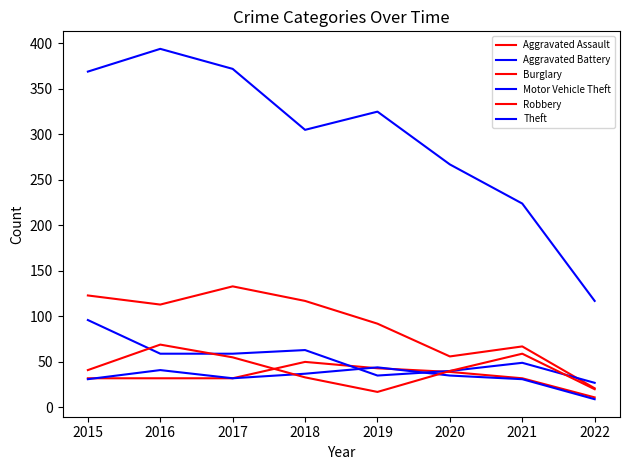

True or false: Burglary and Theft cross at least once.

False